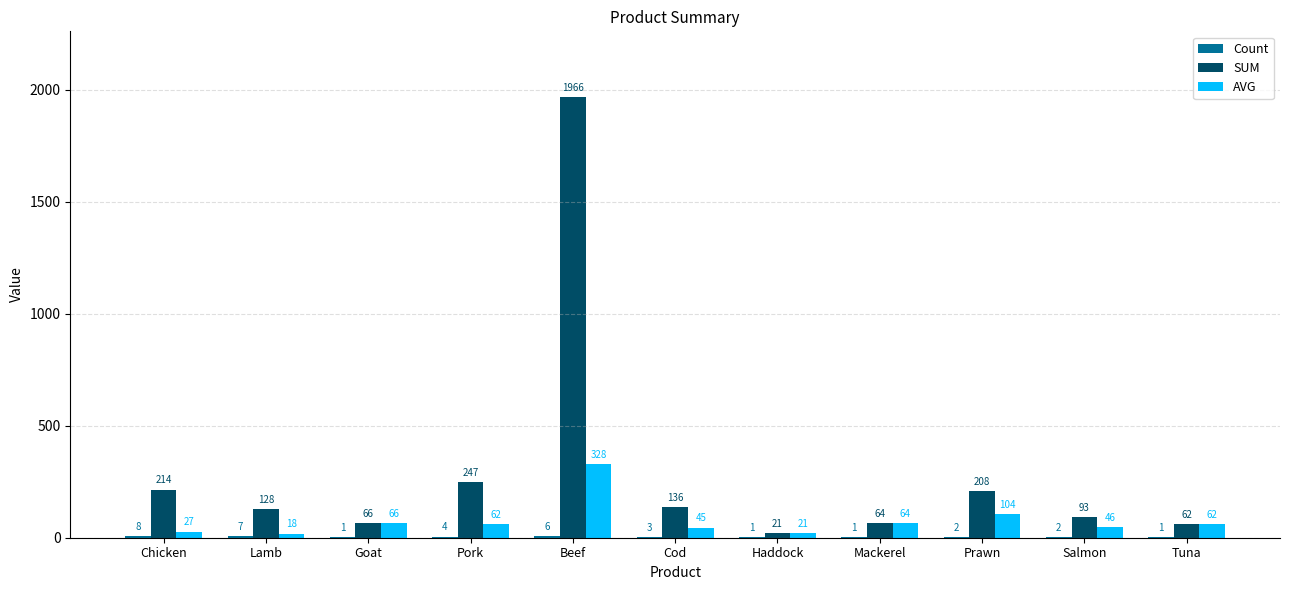

What is the greatest value displayed?

1966.1